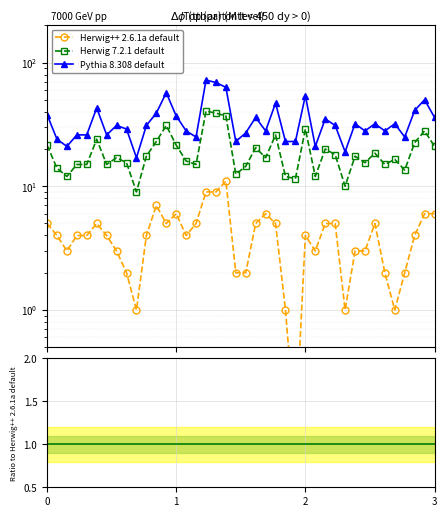

What are all the series names shown in the legend?

Herwig++ 2.6.1a default, Herwig 7.2.1 default, Pythia 8.308 default